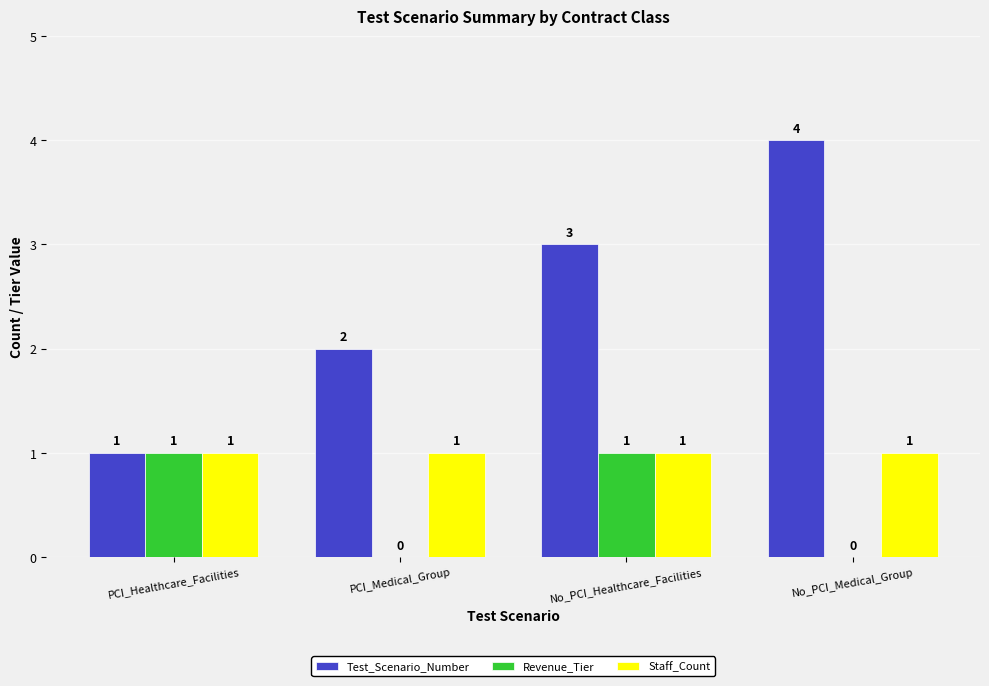

At which category does the chart reach its peak across all series?

No_PCI_Medical_Group